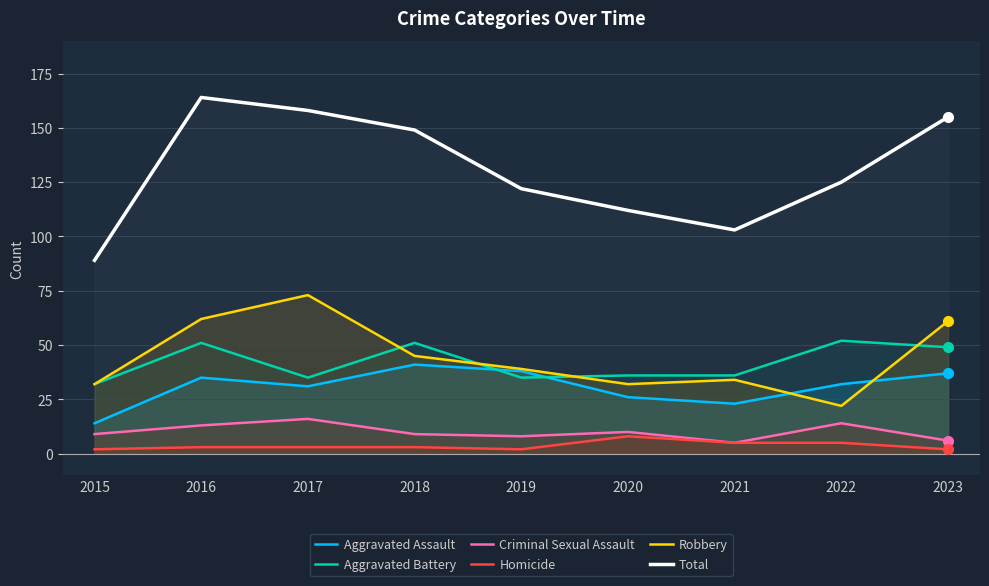

What is the smallest value displayed?

2